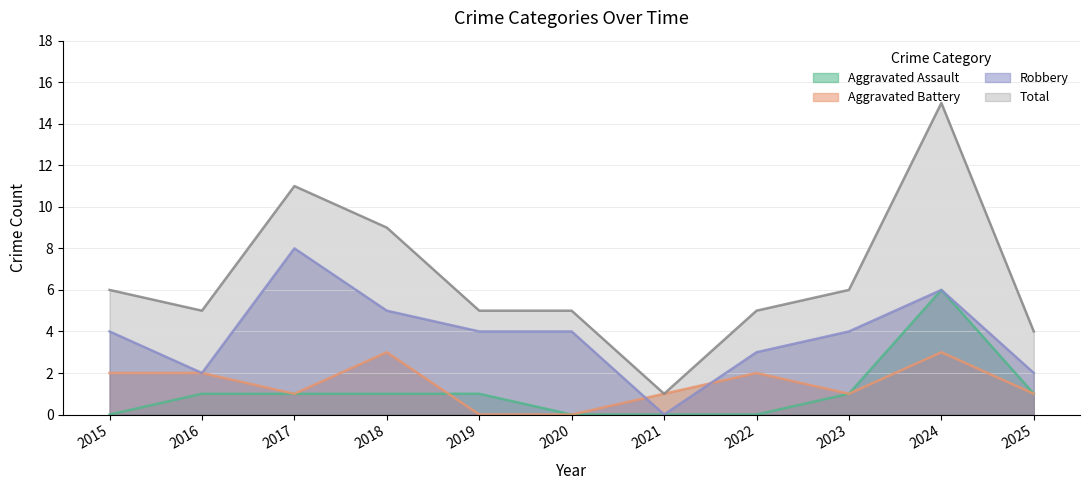

Rank the series by their maximum value, from highest to lowest.

Total, Robbery, Aggravated Assault, Aggravated Battery